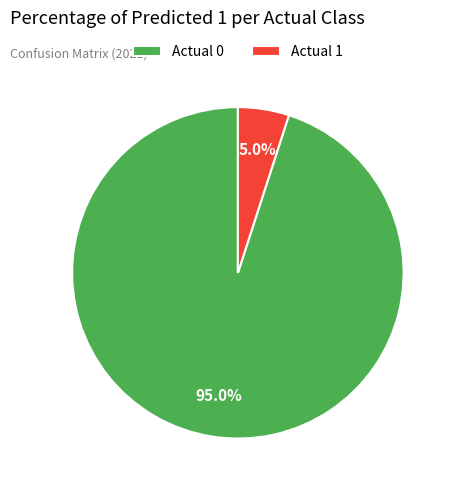

Between Actual 0 and Actual 1, which is larger?

Actual 0